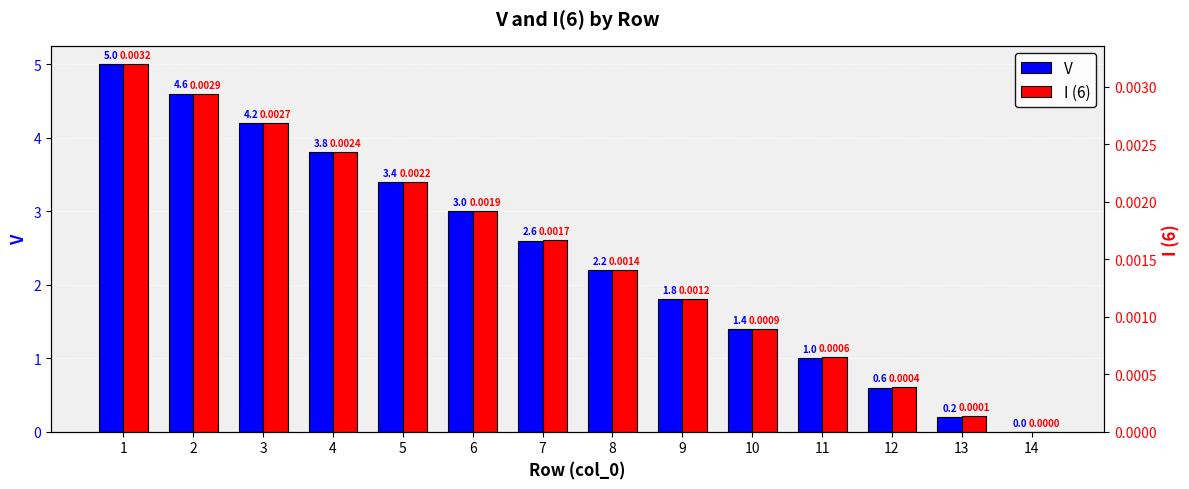

What is the value of the V bar at the 8th from the left?

2.2